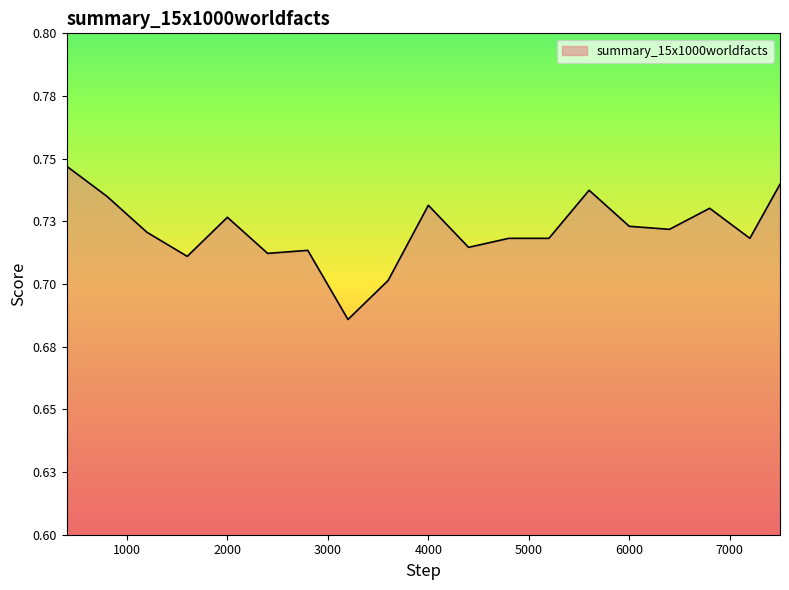

Rank the categories by value from highest to lowest.

400, 7500, 5600, 800, 4000, 6800, 2000, 6000, 6400, 1200, 4800, 5200, 7200, 4400, 2800, 2400, 1600, 3600, 3200